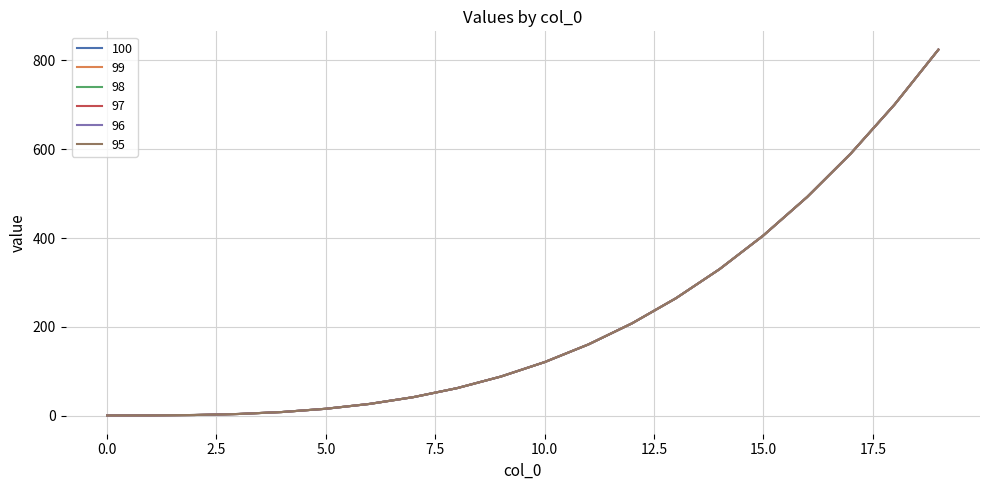

Is this an area chart (filled region under the line)?

No